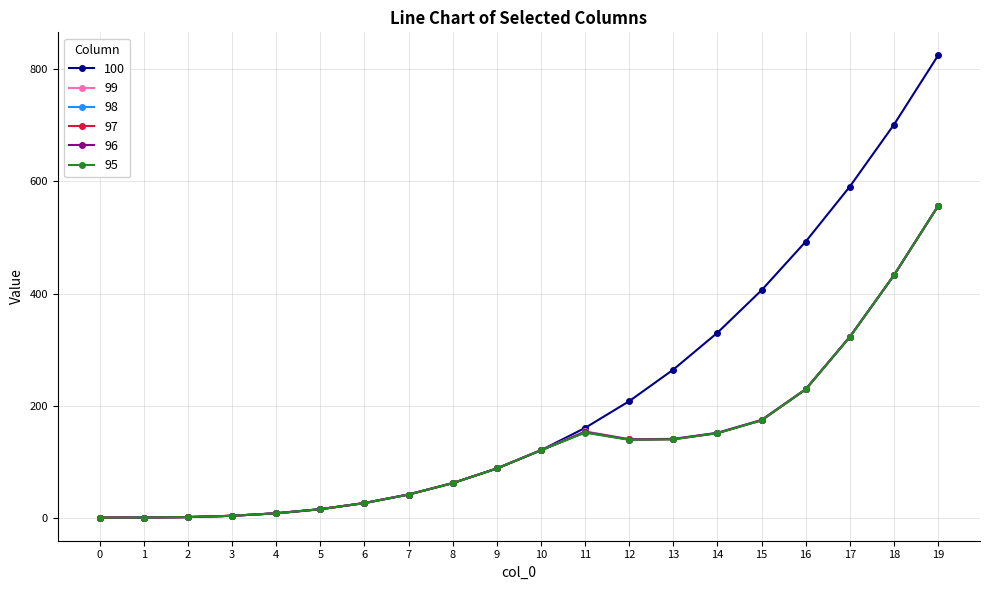

The value of 97 at 12 is 236.5. True or false?

False